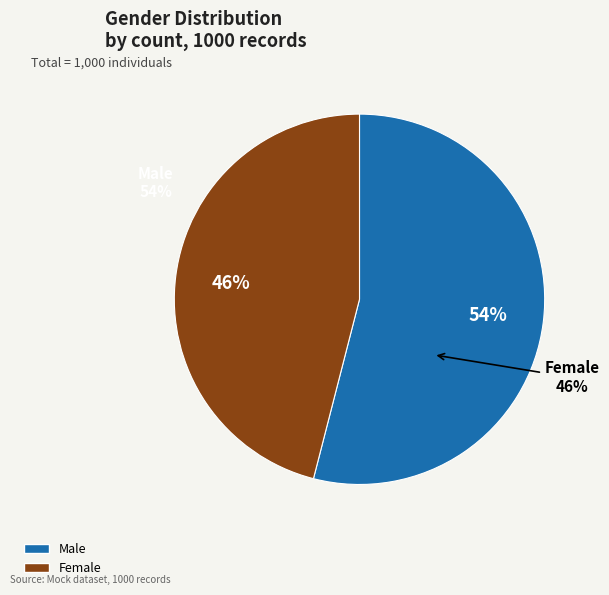

Between Female and Male, which is larger?

Male